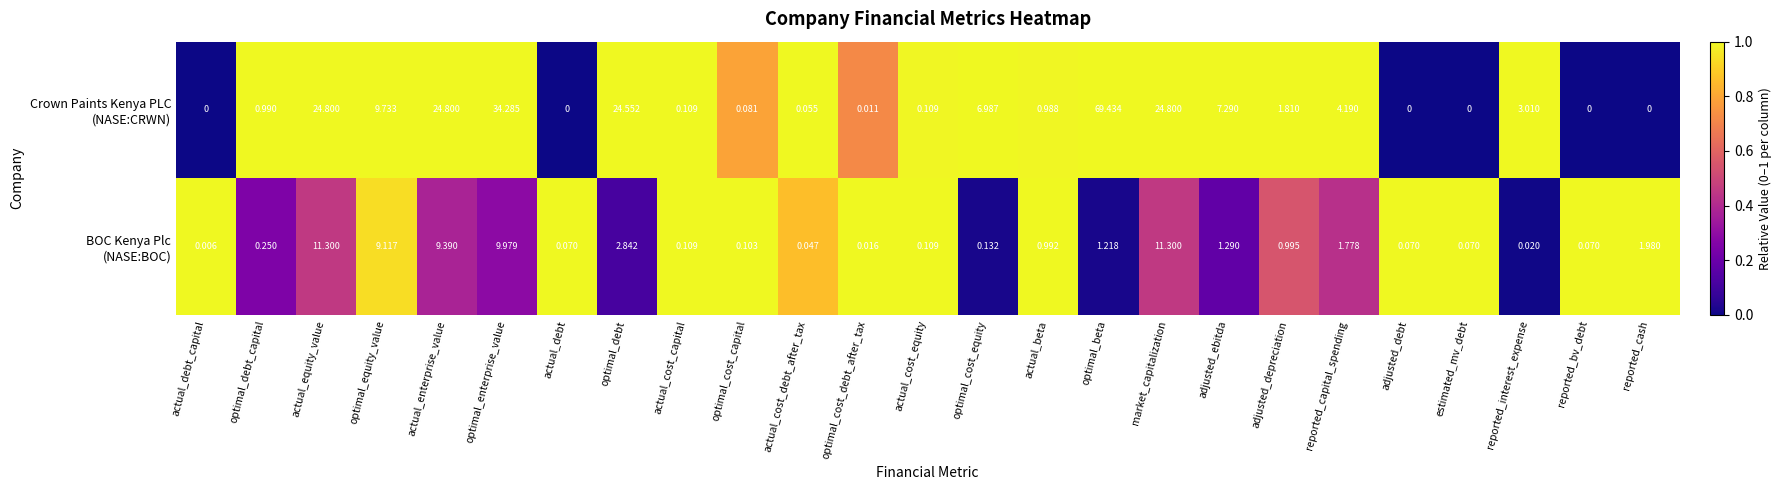

At which category is the sum across all series the highest?

optimal_beta